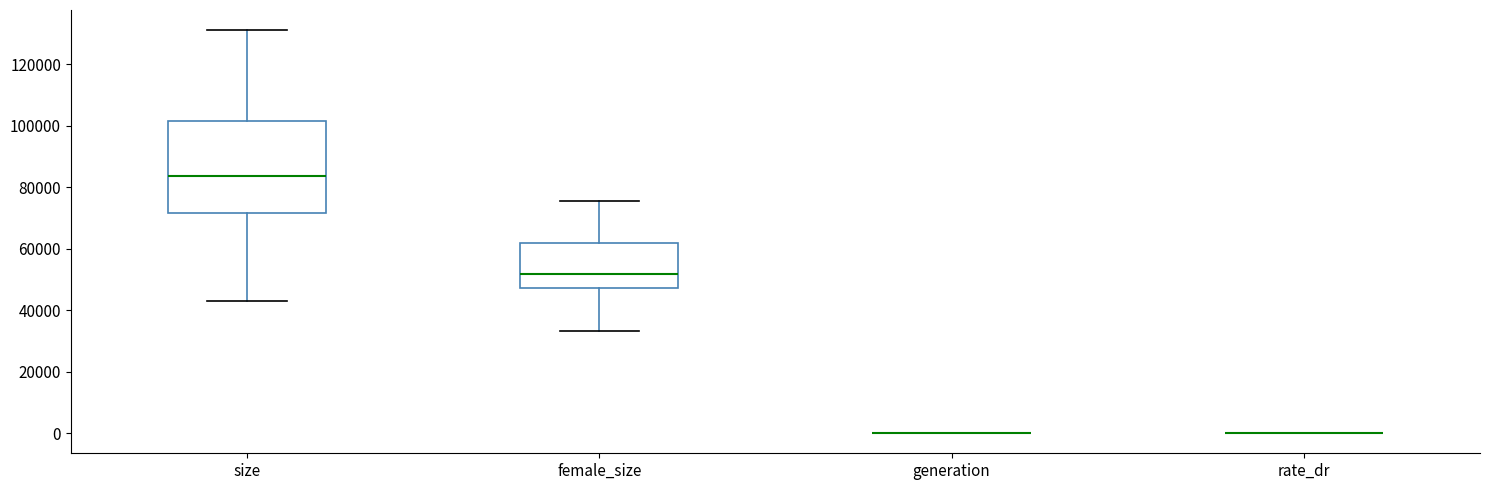

Reading left to right, transcribe this box plot: for each box, give where its median line is, the range the box spans, and where its two whiskers end, as read against the y-axis. The values are not printed on the chart, so give them approximately, as read against the axis.

size: median 84000, box 72000 to 102000, whiskers 42000 to 132000
female_size: median 52000, box 48000 to 62000, whiskers 34000 to 76000
generation: box collapsed to a line at 0, whiskers 0 to 0
rate_dr: box collapsed to a line at 0, whiskers 0 to 0